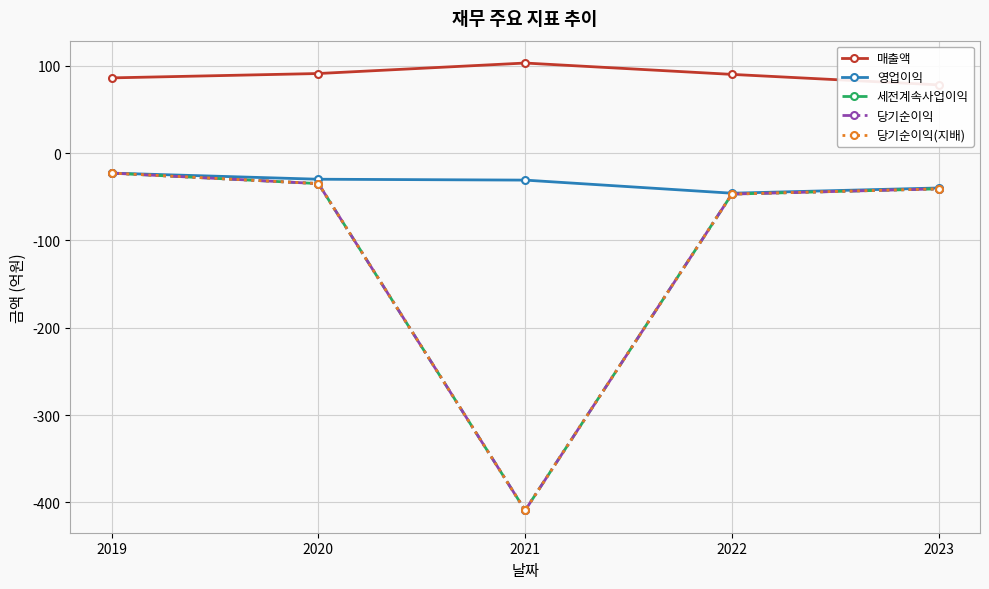

What is the total value across all series at 2023?

-85